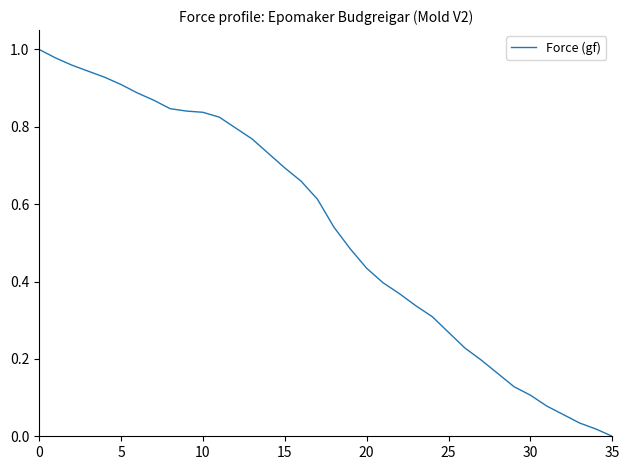

Does the chart display data point markers on the line(s)?

No